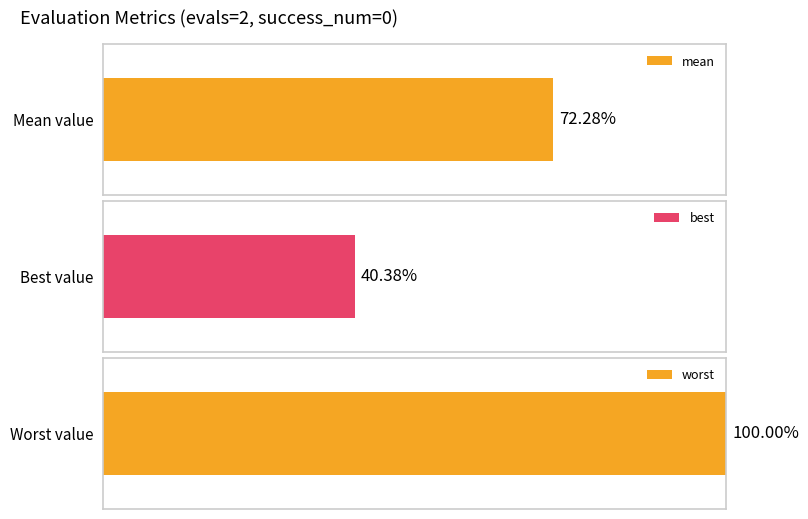

How many series are shown in this chart?

3